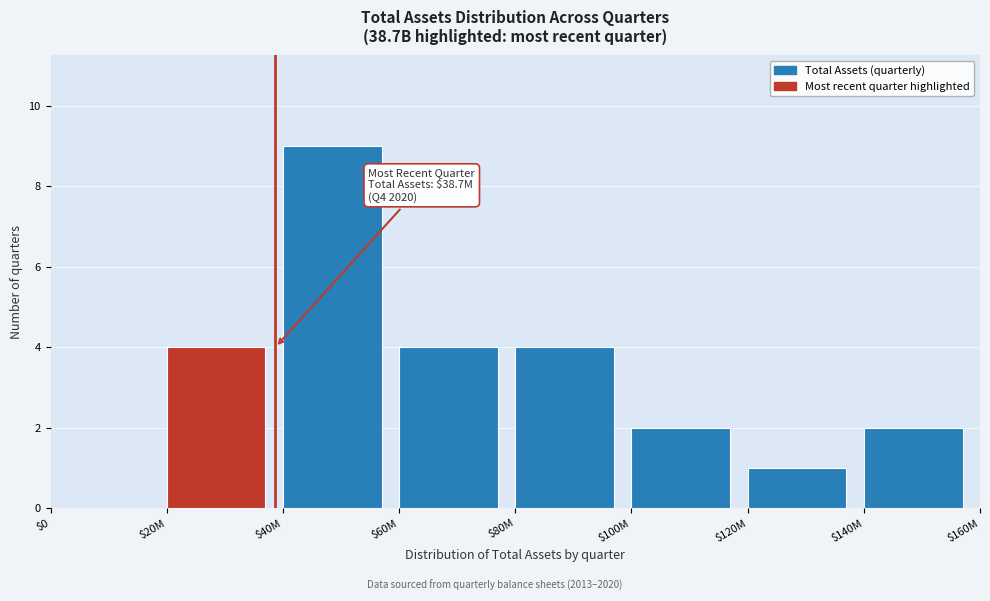

What is the sum of all values?

26